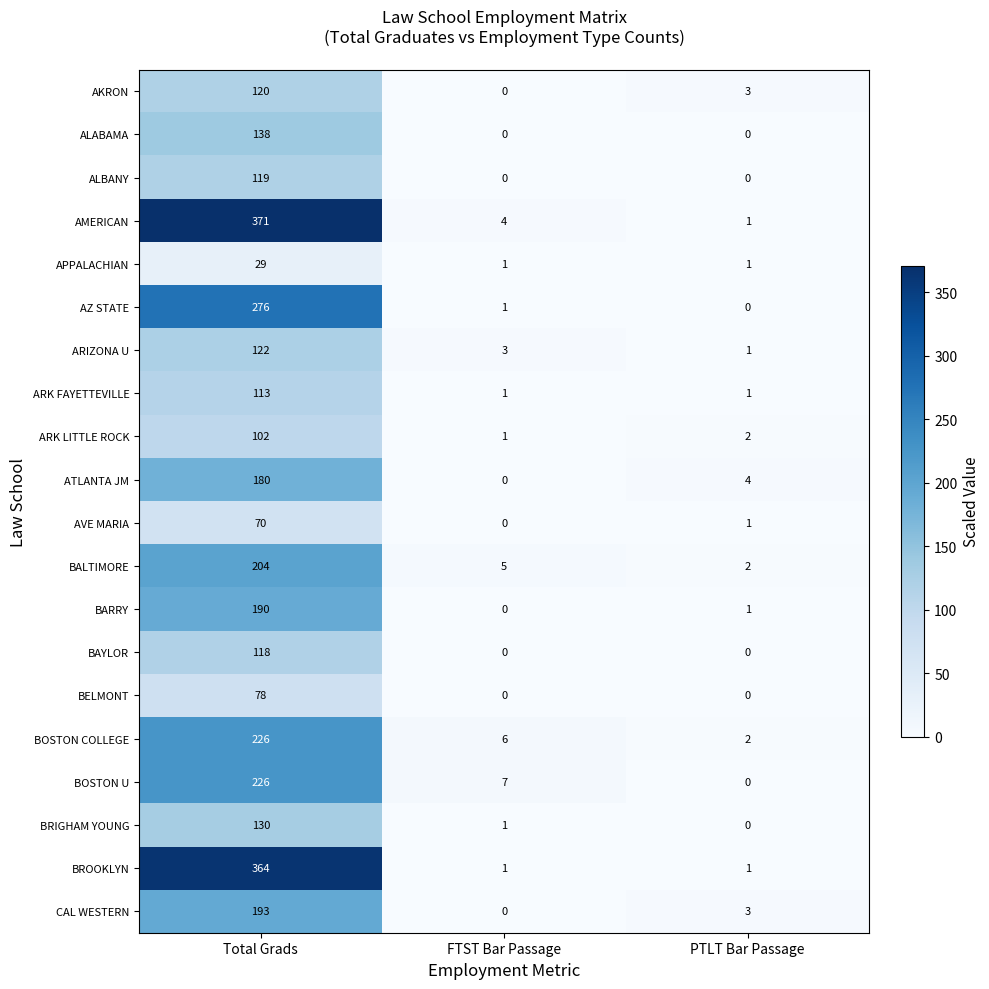

What is the spread (max minus min) of values at Total Grads?

342